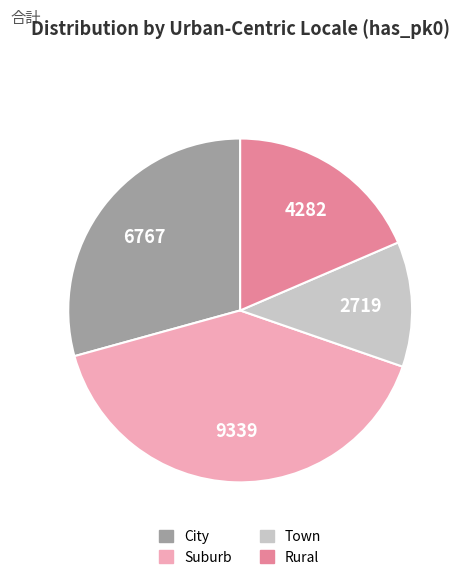

How many segments does this pie chart have?

4